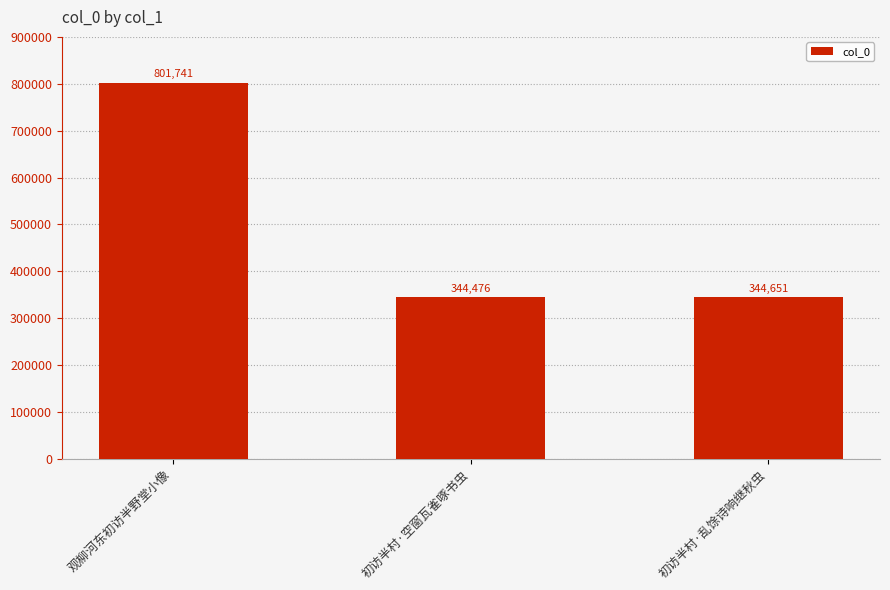

Count the number of data series in this chart.

1